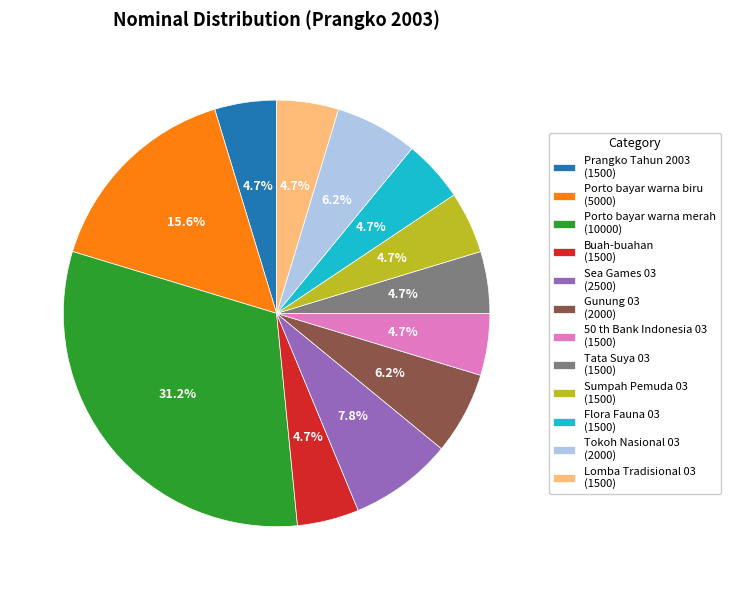

Does any single category account for the majority?

No